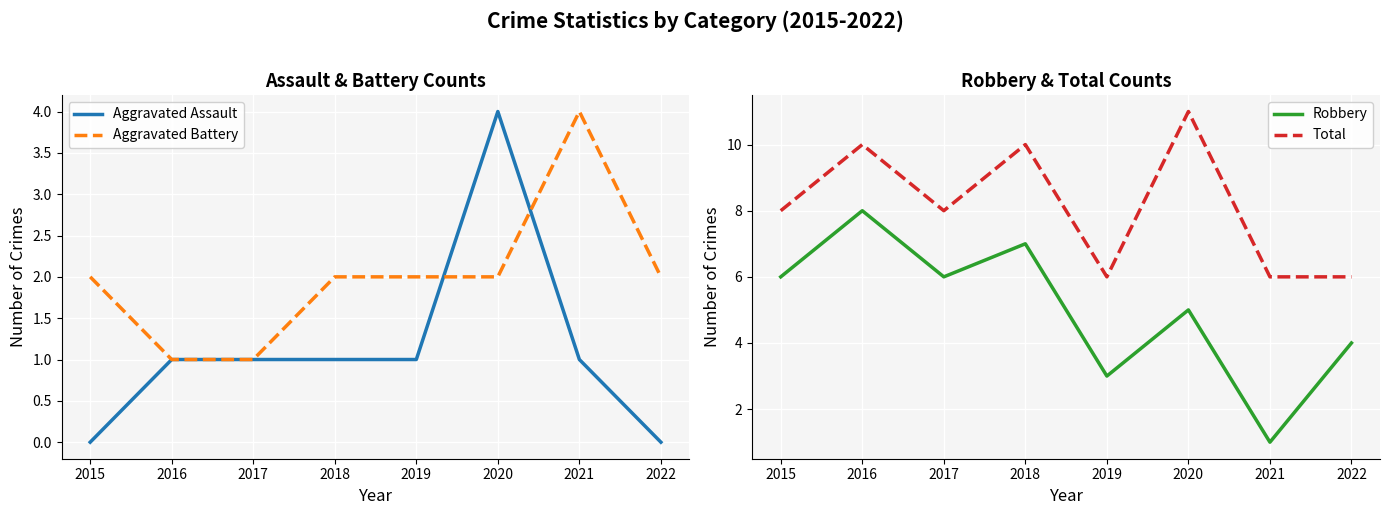

Is it true that Aggravated Assault equals 2 at 2022?

False